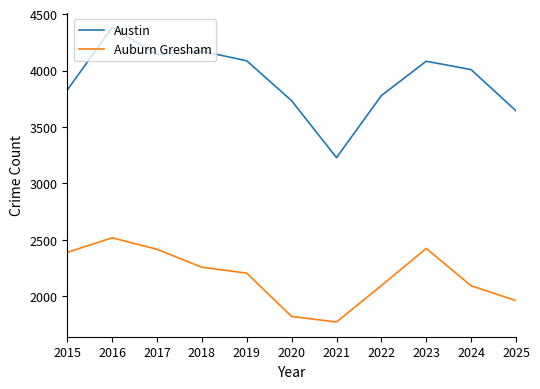

Where is the first local minimum for Auburn Gresham?

2021